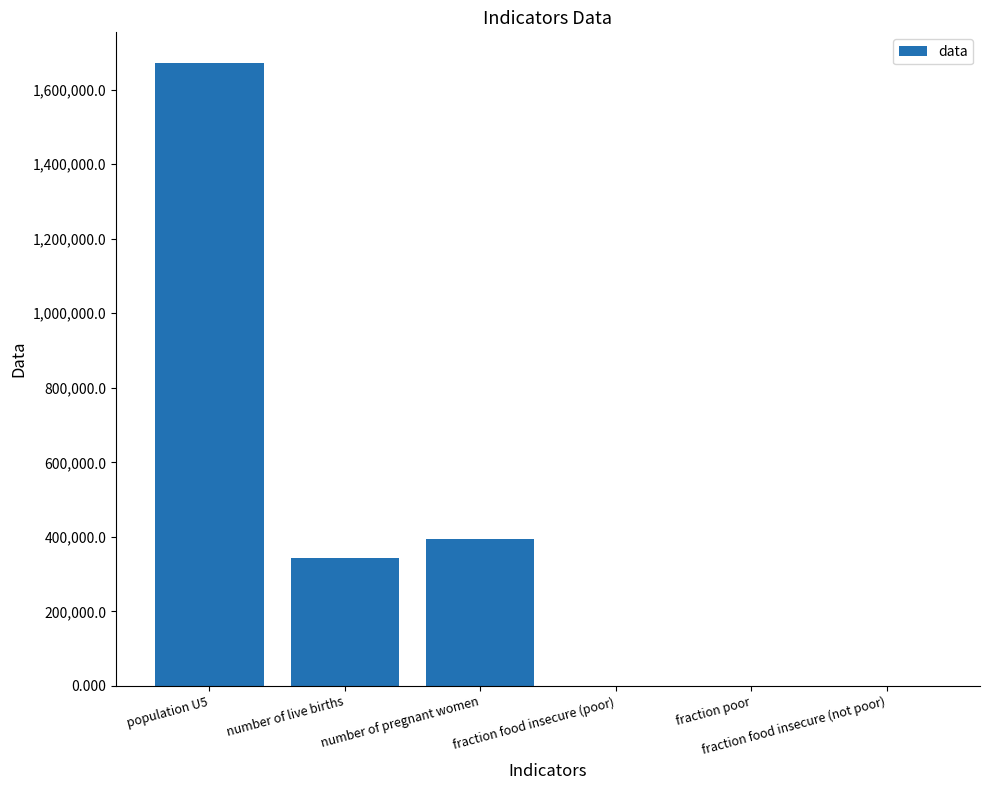

What is the sum of all values?

2406604.3